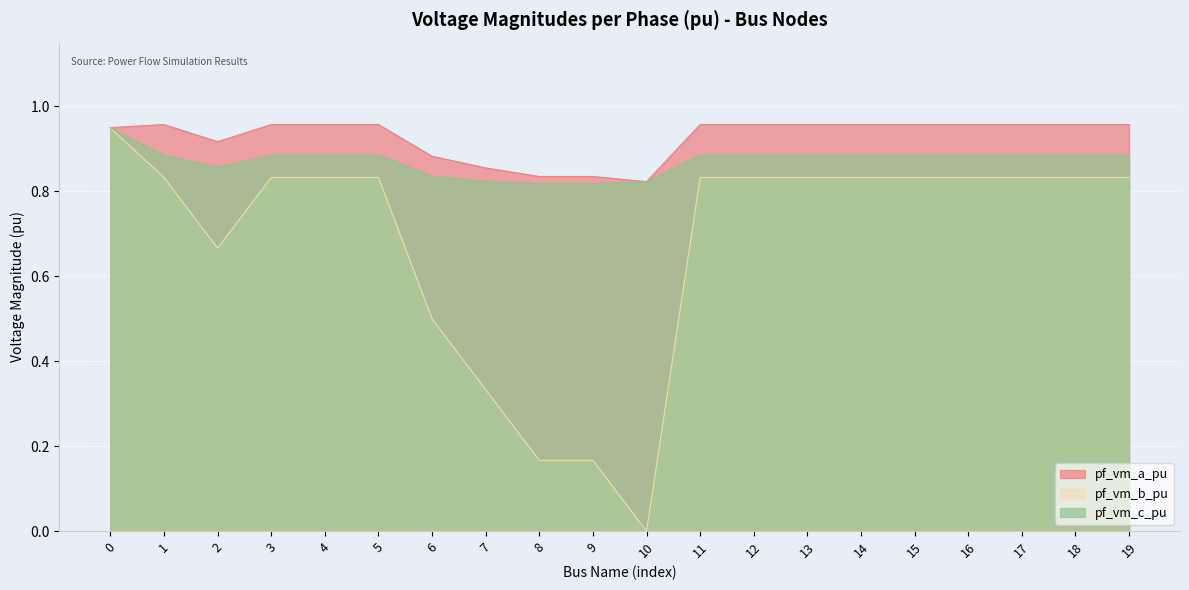

At which category does pf_vm_b_pu reach its first local peak?

3